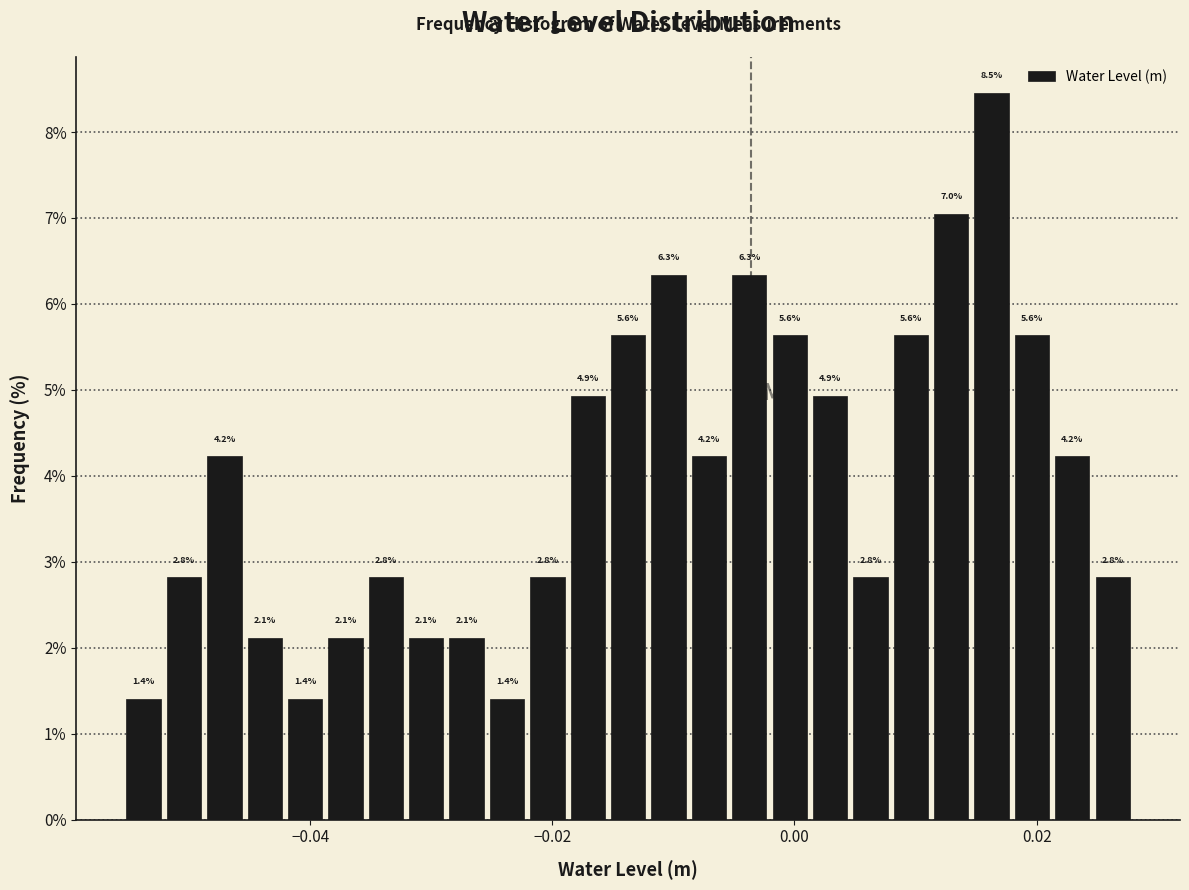

Read against the x-axis, roughly where is the centre of the tallest bar?

0.016